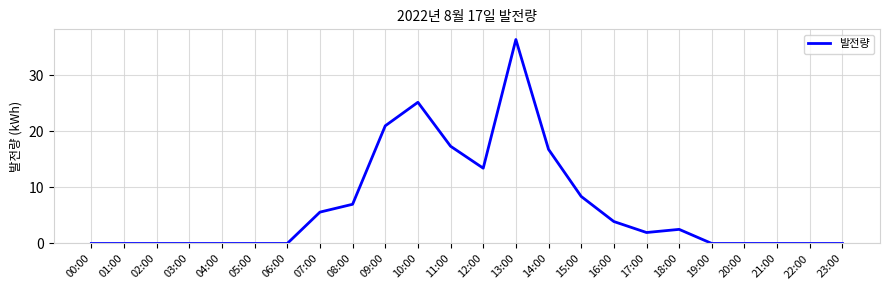

What is the change in value from 02:00 to 17:00?

+2.0